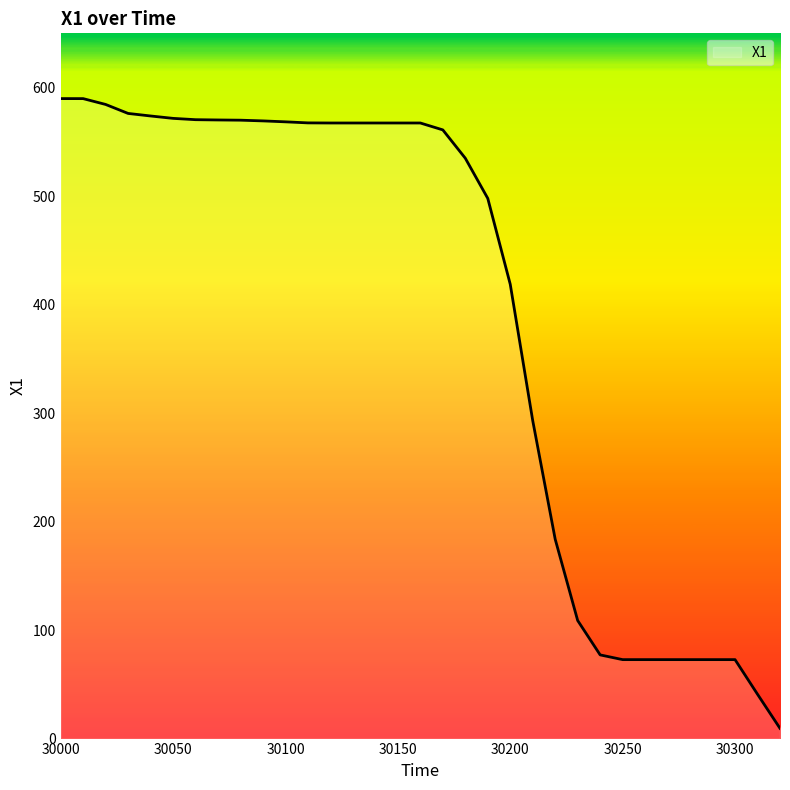

What is the greatest value displayed?

589.9